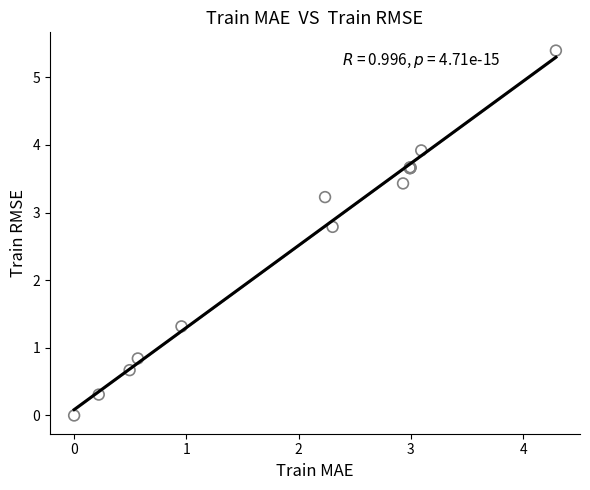

What Y value in the scatter plot is closest to 2?

1.3